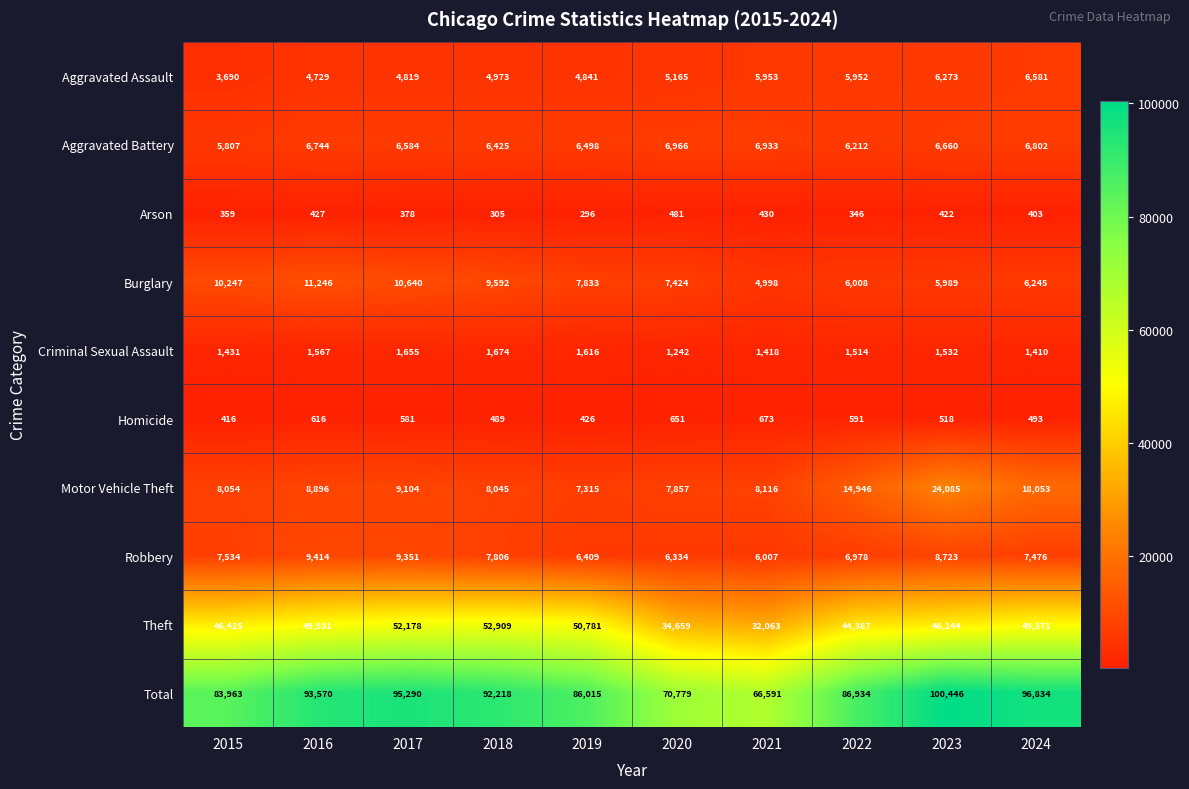

What is the average value of the Motor Vehicle Theft series?

11447